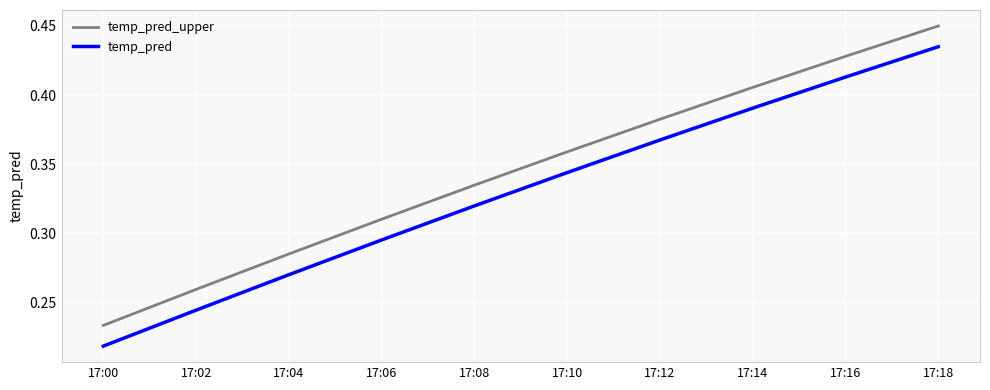

Rank the series by their average value, from highest to lowest.

temp_pred_upper, temp_pred